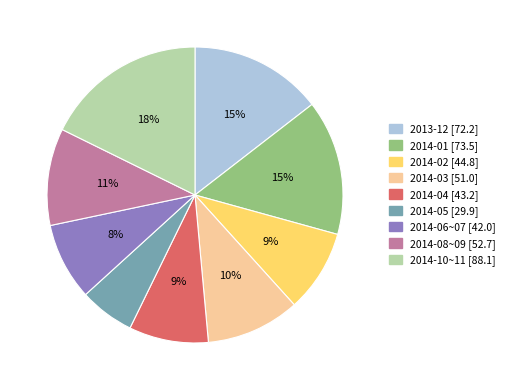

Does any single category account for the majority?

No